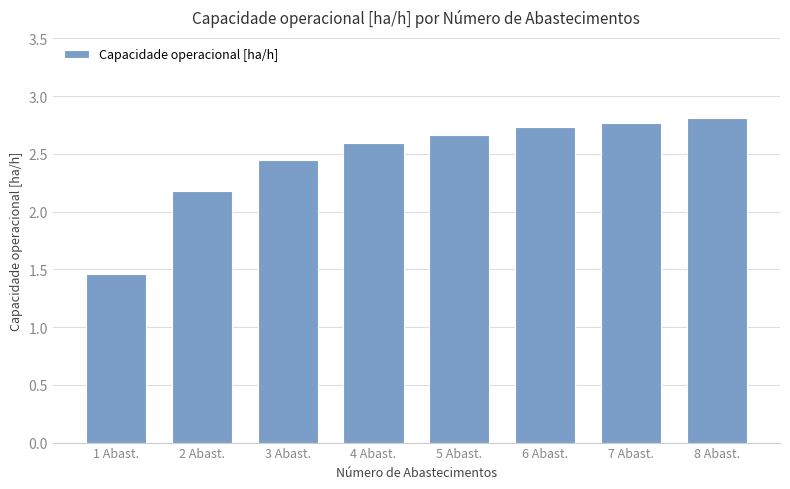

What is the difference between the second highest and second lowest values?

0.6